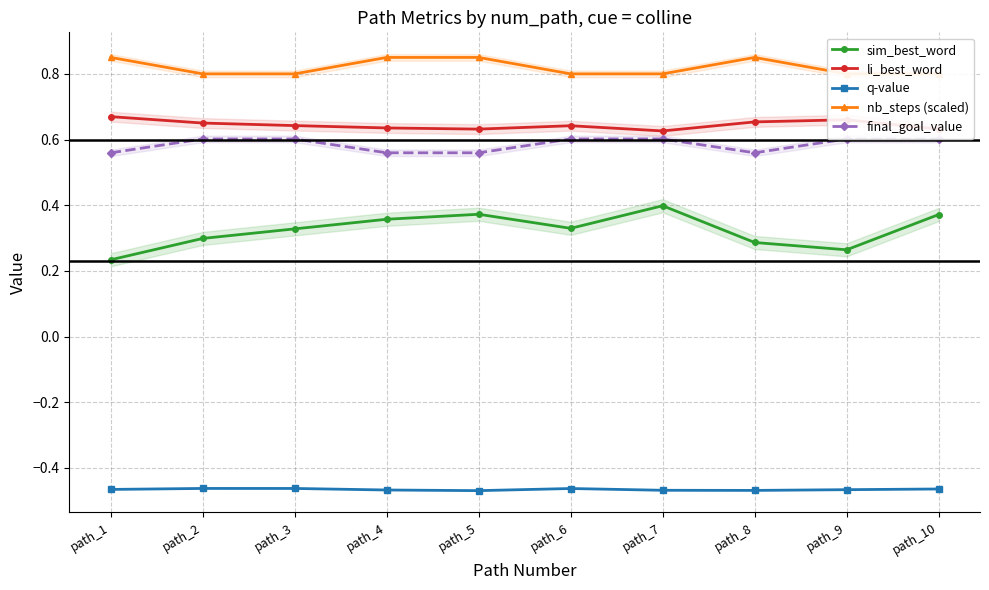

What is the maximum value for q-value?

-0.5